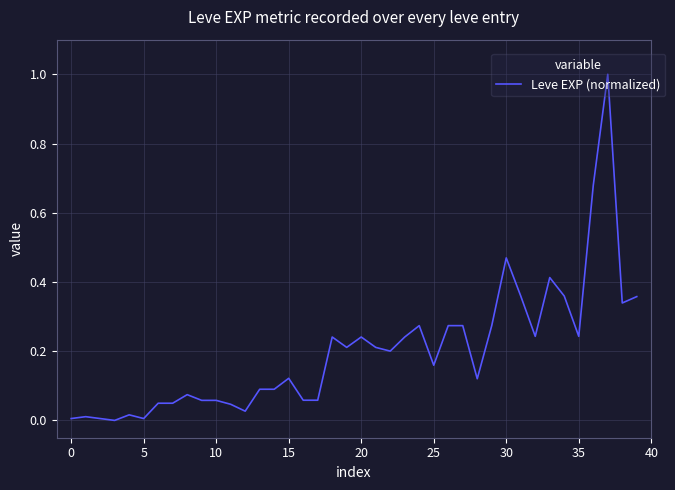

What is the greatest value displayed?

1.0